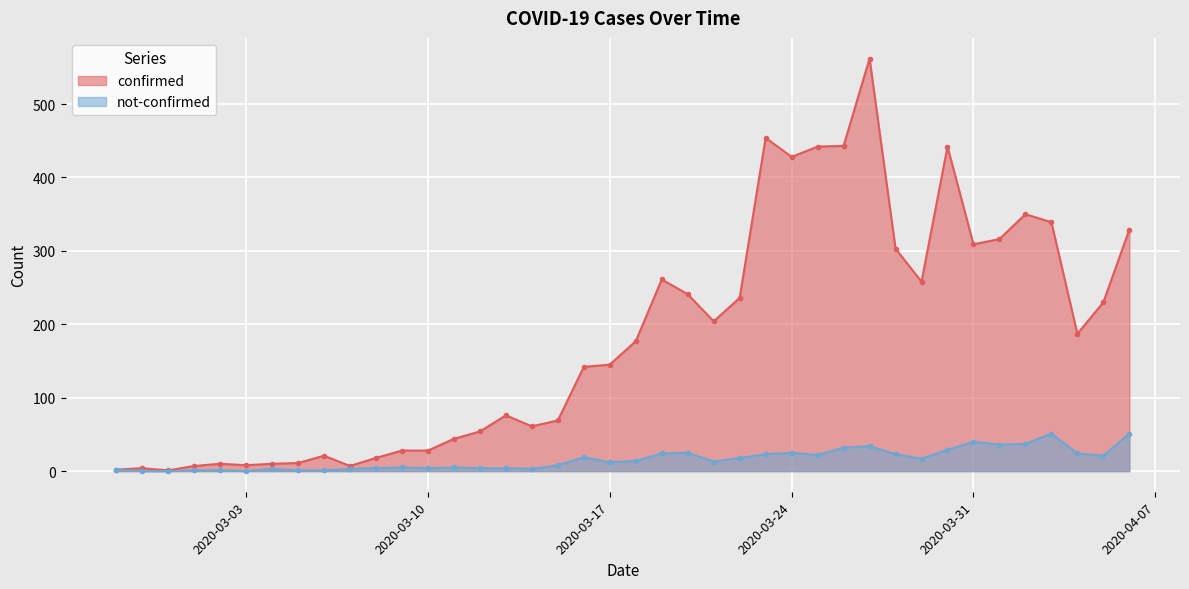

Does the chart display data point markers on the line(s)?

Yes